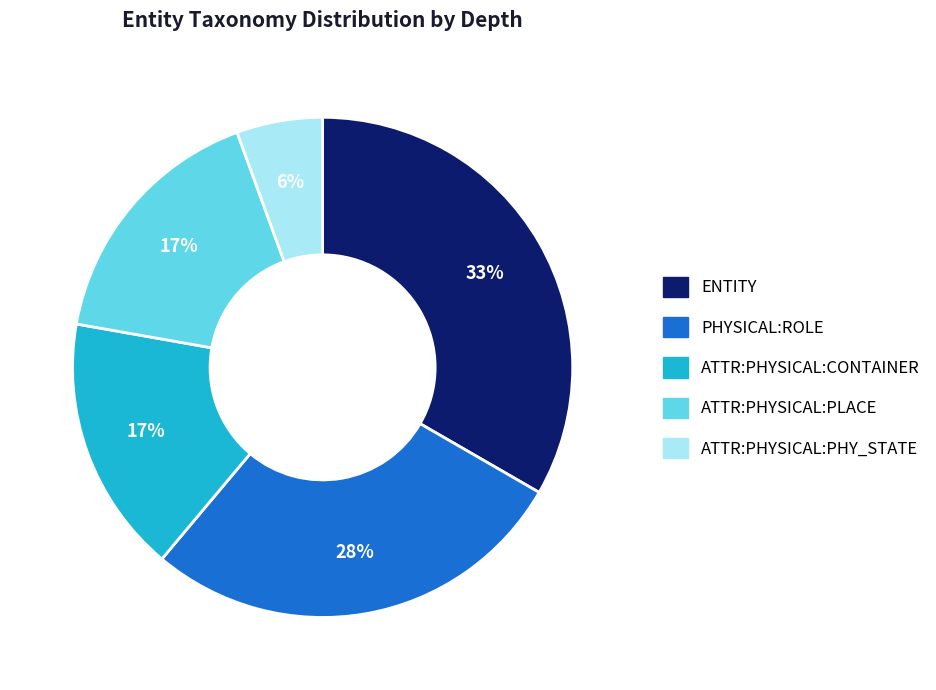

Which slice is the largest?

ENTITY